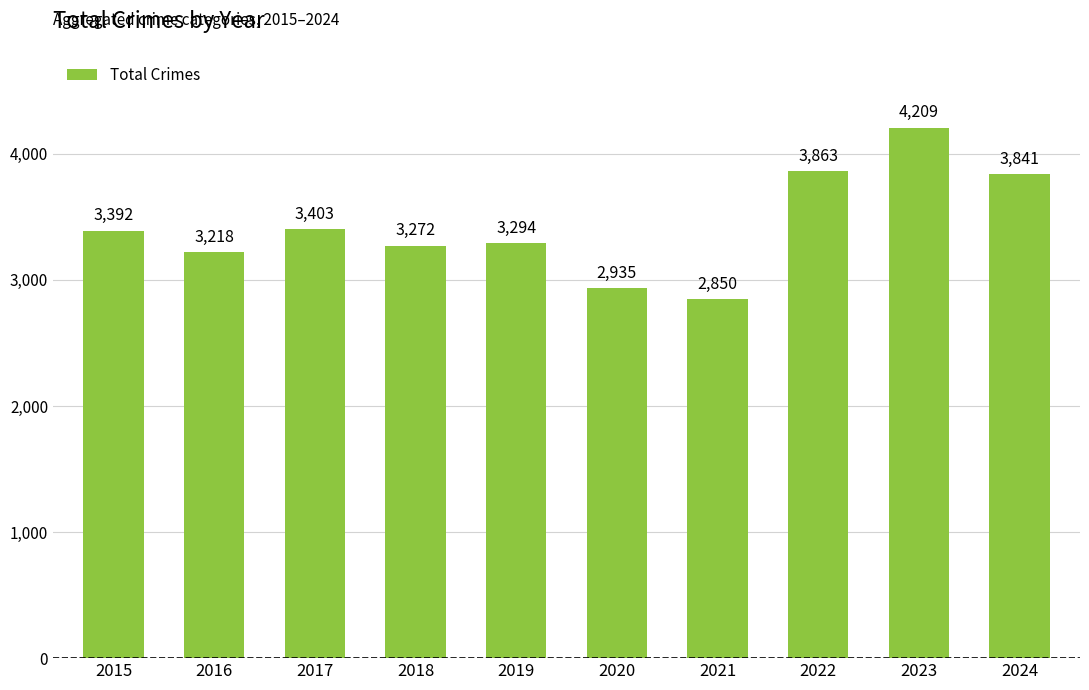

Reading left to right, extract all data points from this chart.

2015=3392	2016=3218	2017=3403	2018=3272	2019=3294	2020=2935	2021=2850	2022=3863	2023=4209	2024=3841